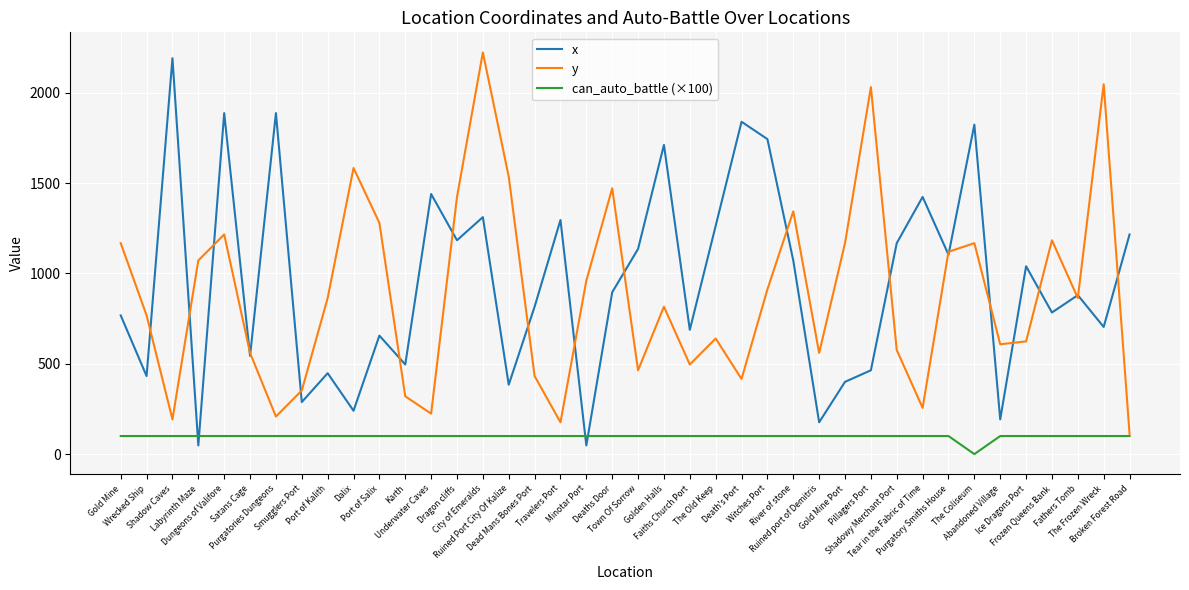

What is the difference between the x values at Gold Mine and Pillagers Port?

304